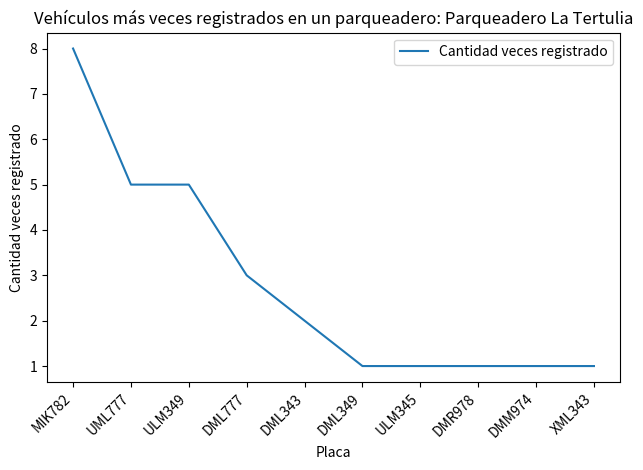

Does the chart have visible grid lines?

No